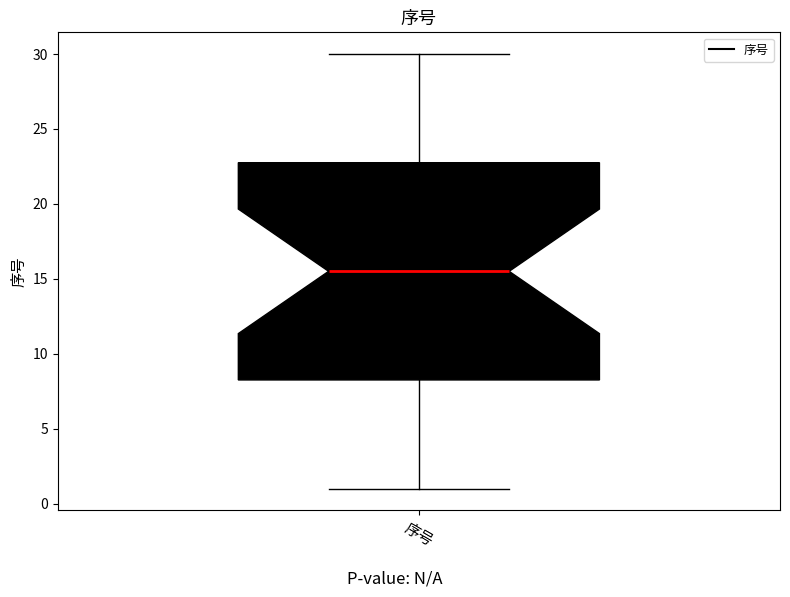

Where does the median line of the box for 序号 sit on the y-axis? The values are not printed on the chart, so give them approximately, as read against the axis.

15.5